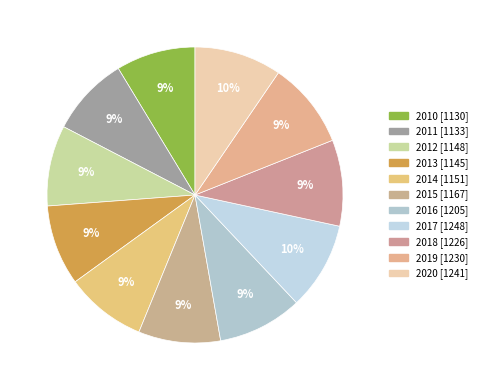

Is there any slice that represents more than half of the pie?

No